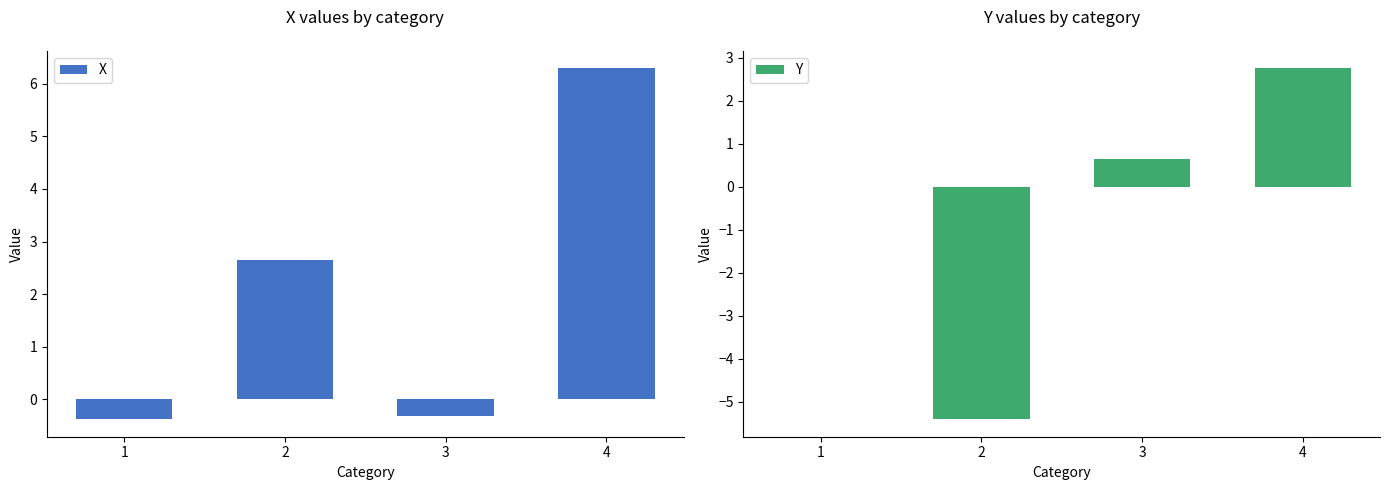

The value of X at 1 is -0.6. True or false?

False